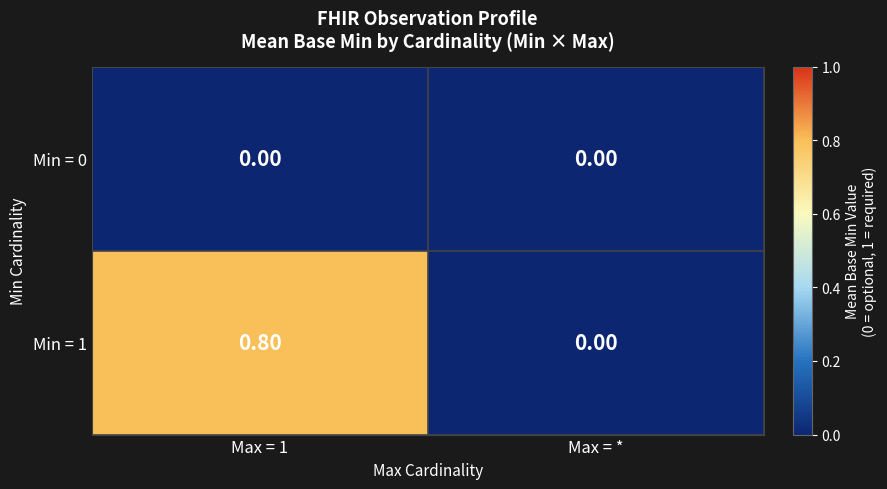

List the series in order of their overall mean, highest first.

Min = 1, Min = 0